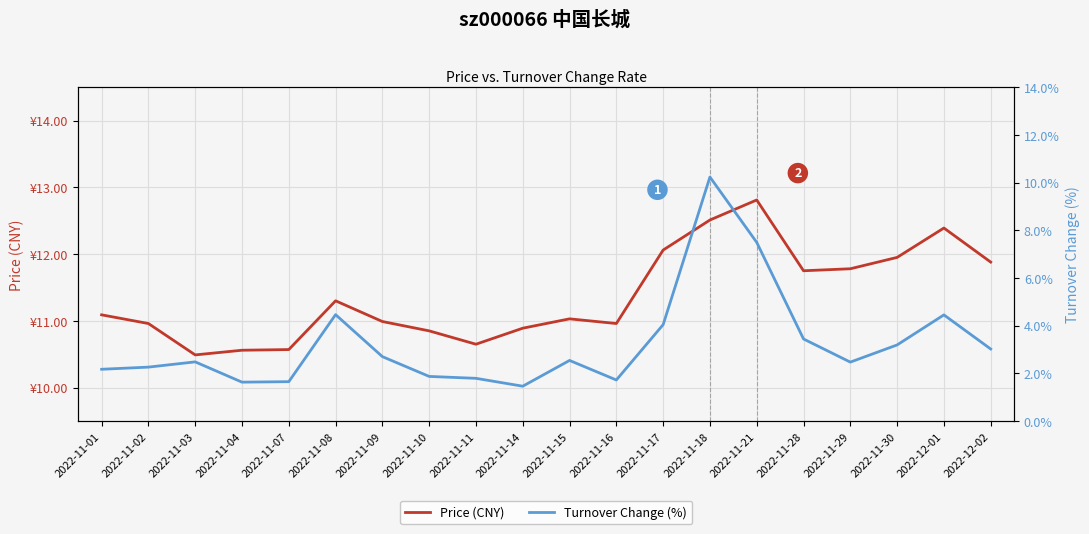

At which label does Turnover Change (%) reach its peak?

2022-11-18